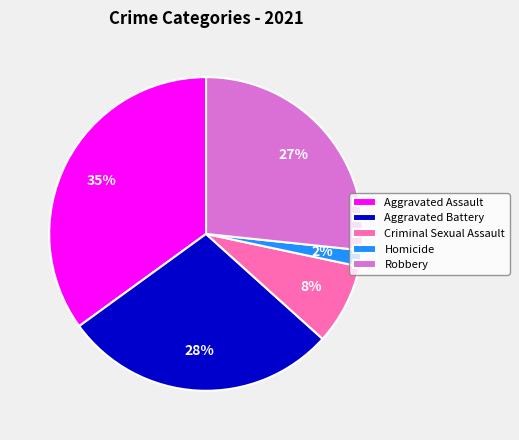

To the nearest percent, what is the combined percentage of Aggravated Assault and Criminal Sexual Assault?

43%